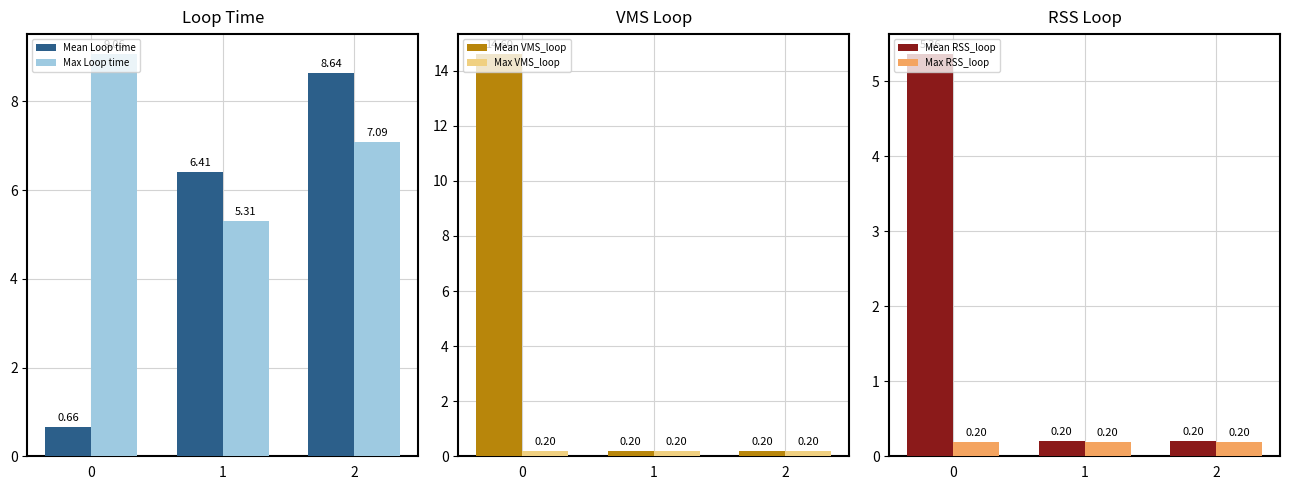

True or false: Mean RSS_loop has a value of 3.1 at 0.

False